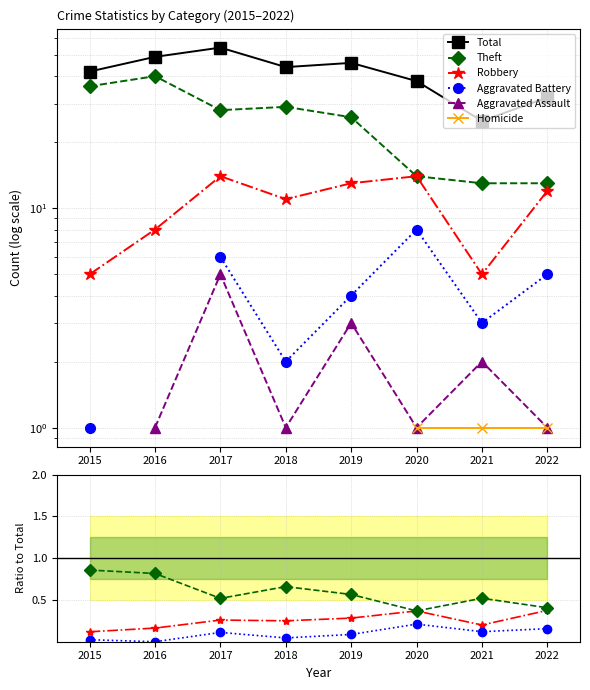

At which label is Theft closest to 26?

2019